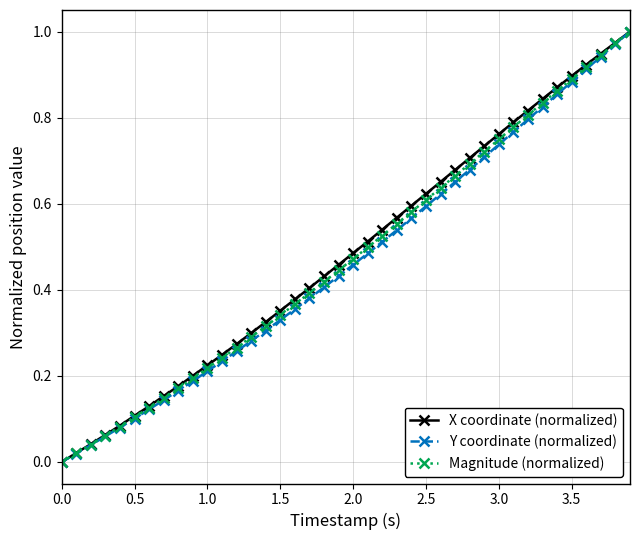

At how many categories does at least one series exceed 0?

39